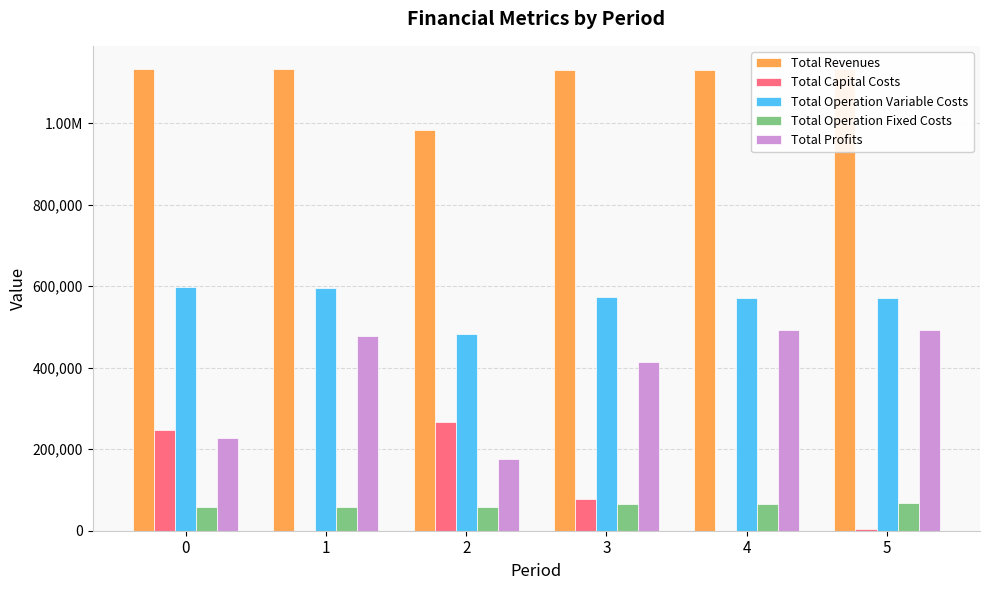

What are all the series names shown in the legend?

Total Revenues, Total Capital Costs, Total Operation Variable Costs, Total Operation Fixed Costs, Total Profits